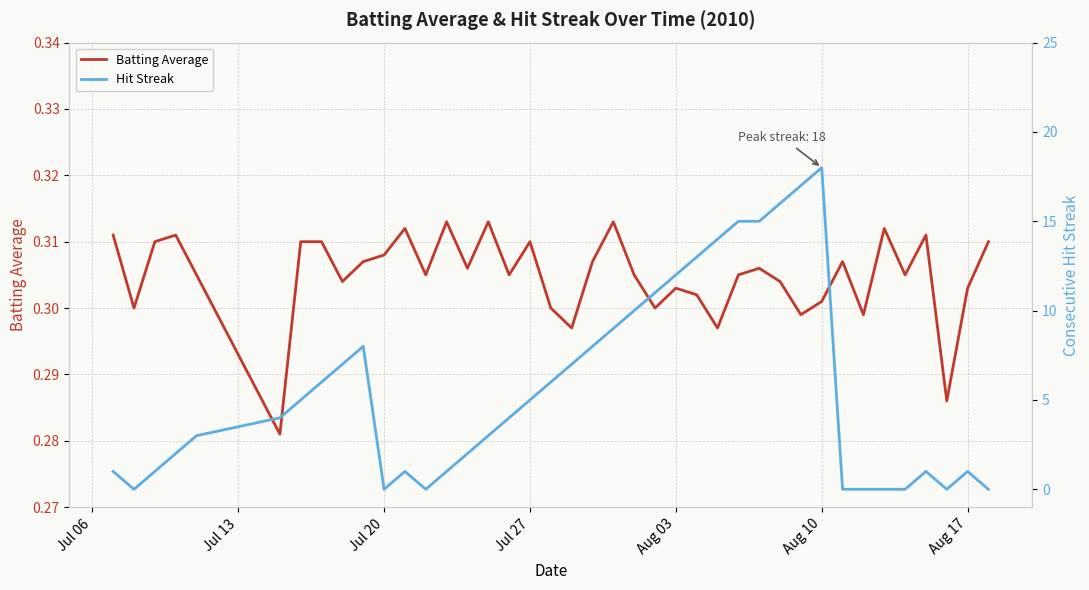

How many data points does each series have?

40